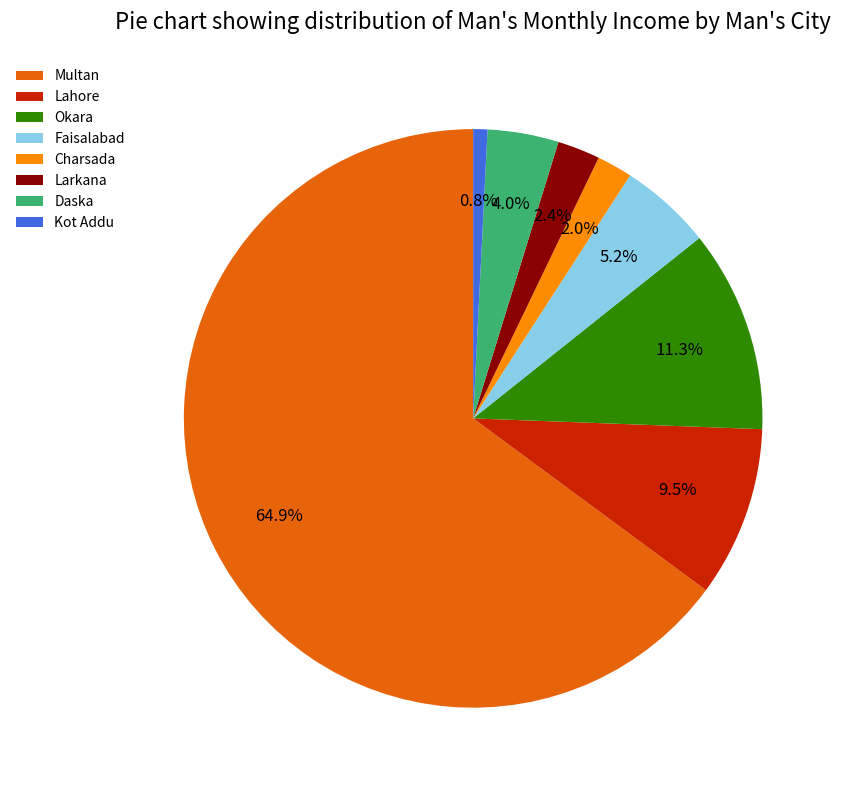

What is the largest slice in the pie chart?

Multan